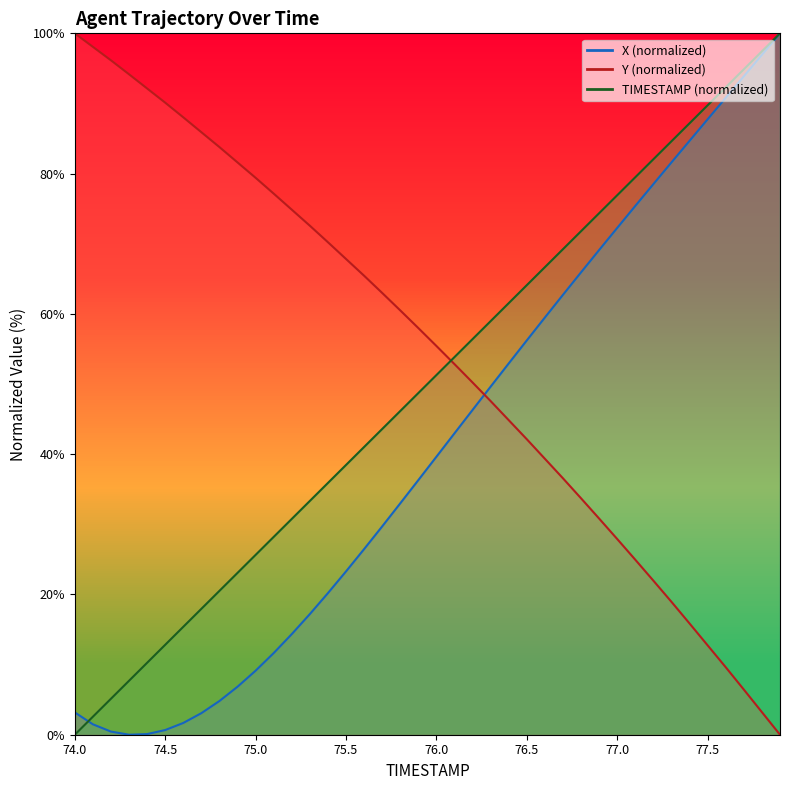

Which series has the widest spread of values?

TIMESTAMP